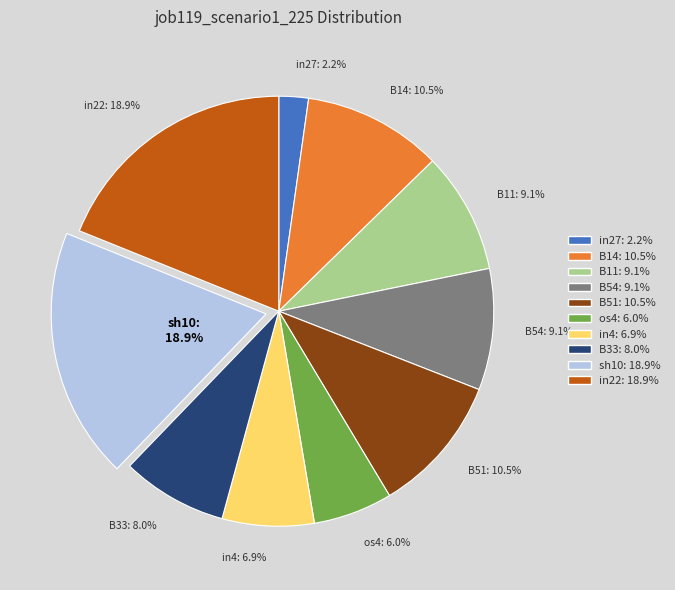

Is there a majority slice in this chart?

No